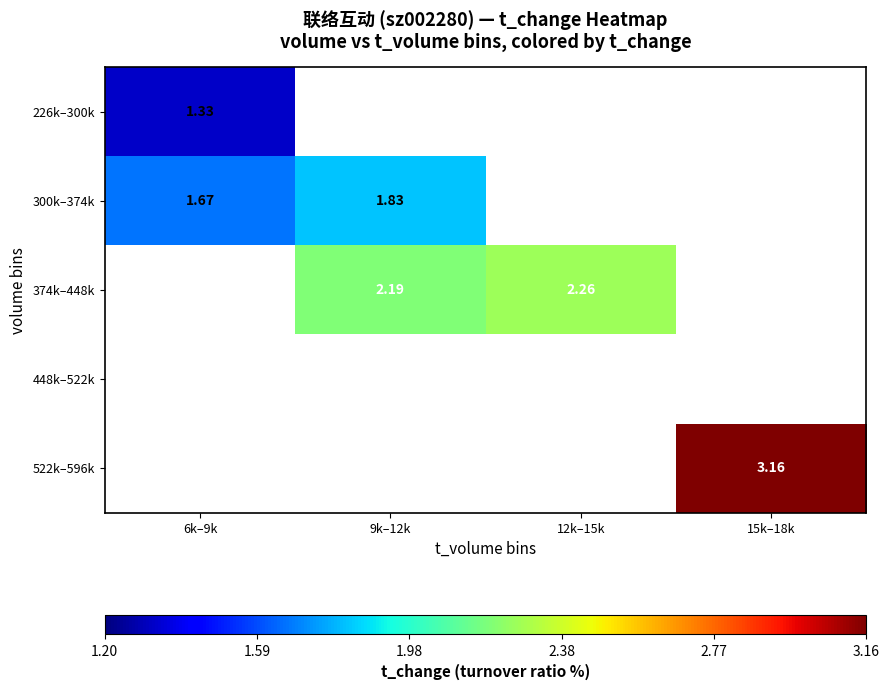

What is the spread (max minus min) of values at 6k–9k?

0.3